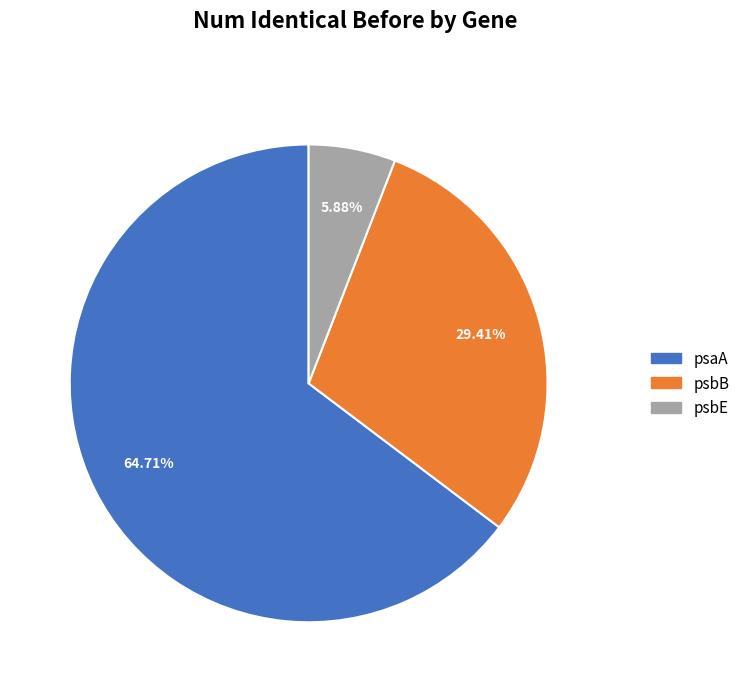

Between psaA and psbB, which is larger?

psaA